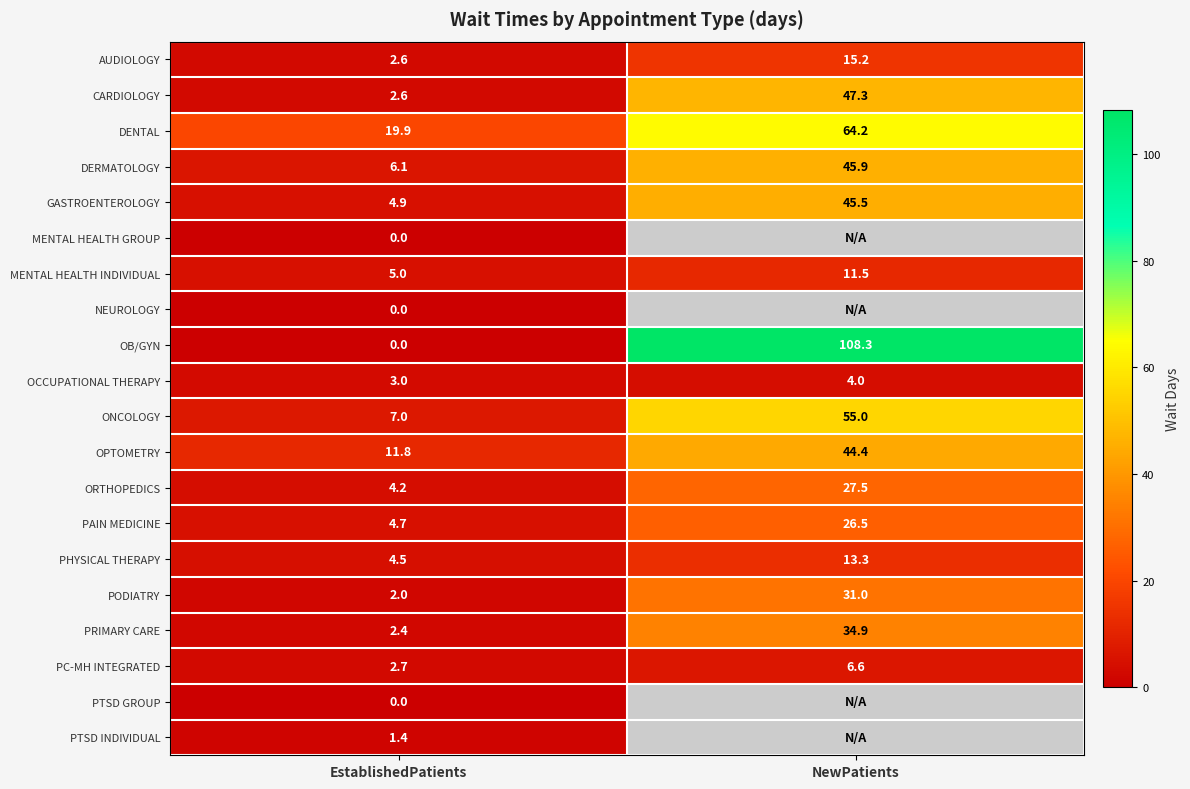

How many data points in ONCOLOGY are less than 55?

1